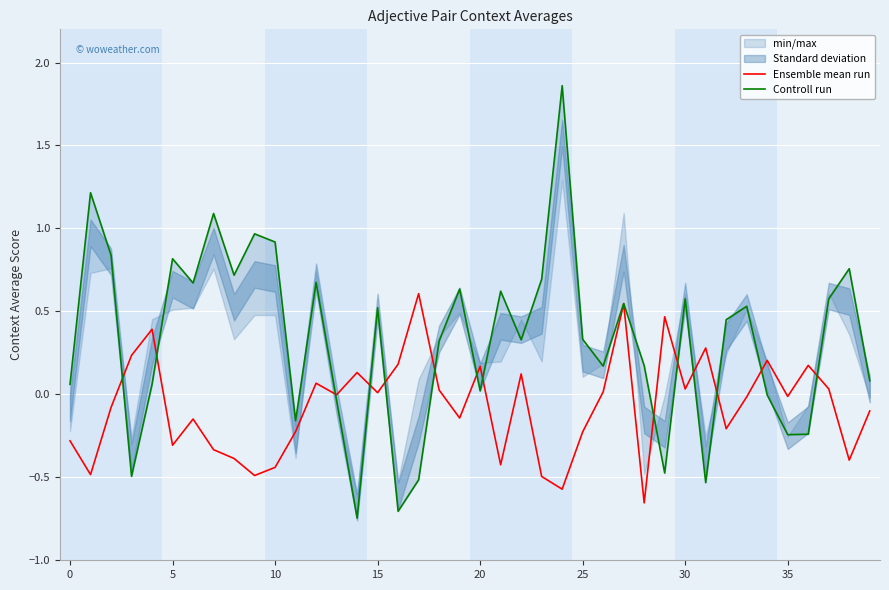

How many data points in Ensemble mean run are above 0?

18